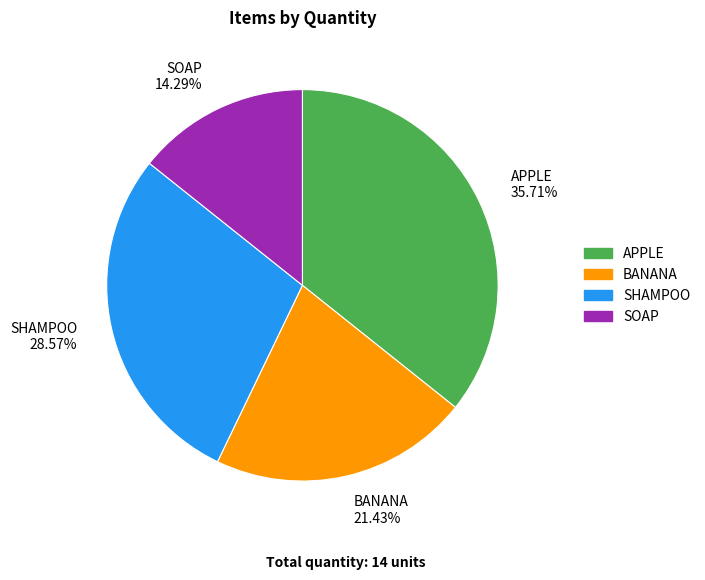

Rank the categories by value from highest to lowest.

APPLE, SHAMPOO, BANANA, SOAP